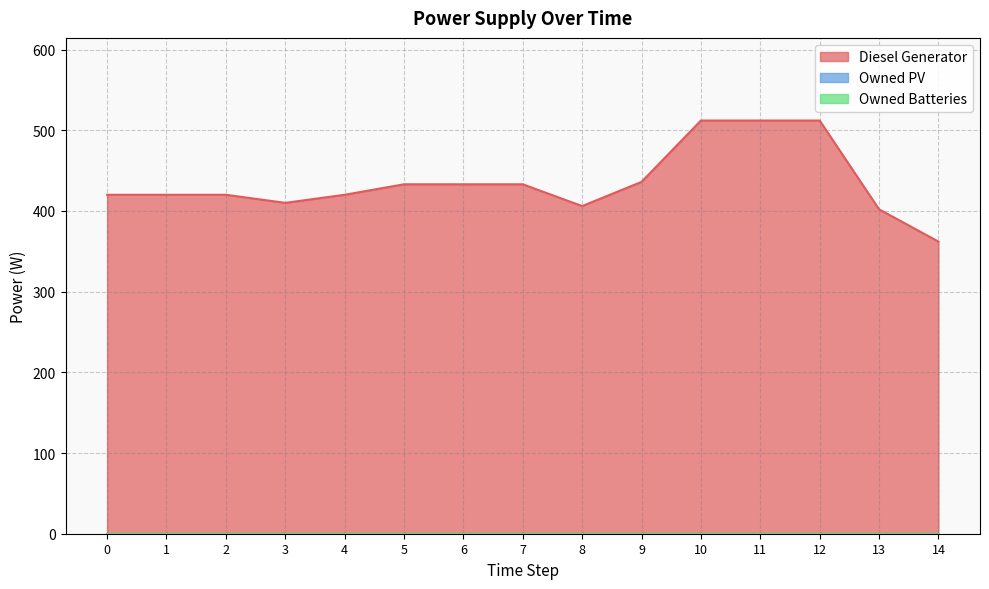

Reading left to right, what are all the values shown in this chart?

Diesel Generator: 0=420	1=420	2=420	3=410	4=420	5=433	6=433	7=433	8=406	9=436	10=512	11=512	12=512	13=402	14=362
Owned PV: 0=0	1=0	2=0	3=0	4=0	5=0	6=0	7=0	8=0	9=0	10=0	11=0	12=0	13=0	14=0
Owned Batteries: 0=0	1=0	2=0	3=0	4=0	5=0	6=0	7=0	8=0	9=0	10=0	11=0	12=0	13=0	14=0